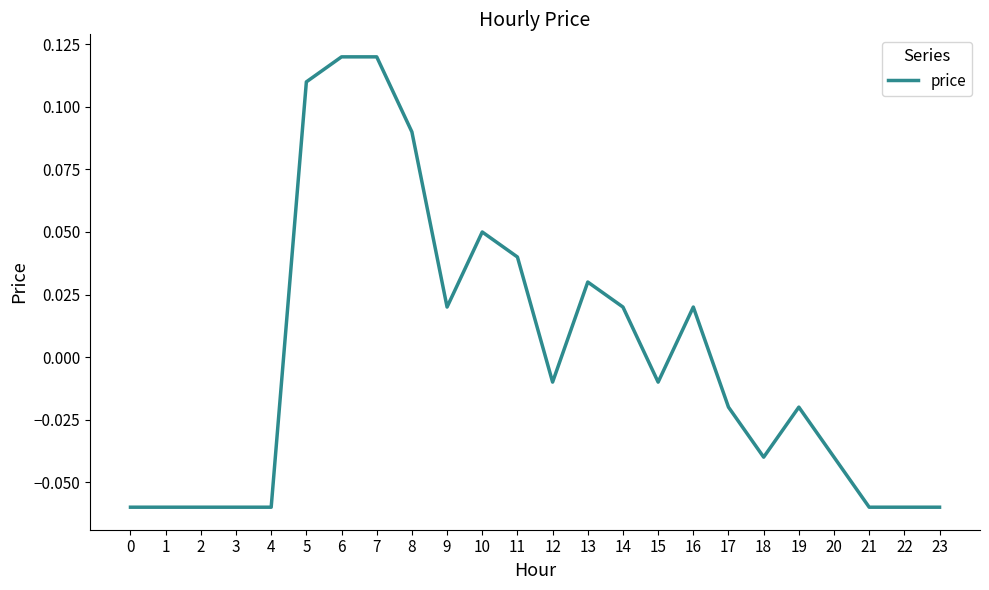

What is the difference between the maximum and second lowest values?

0.2